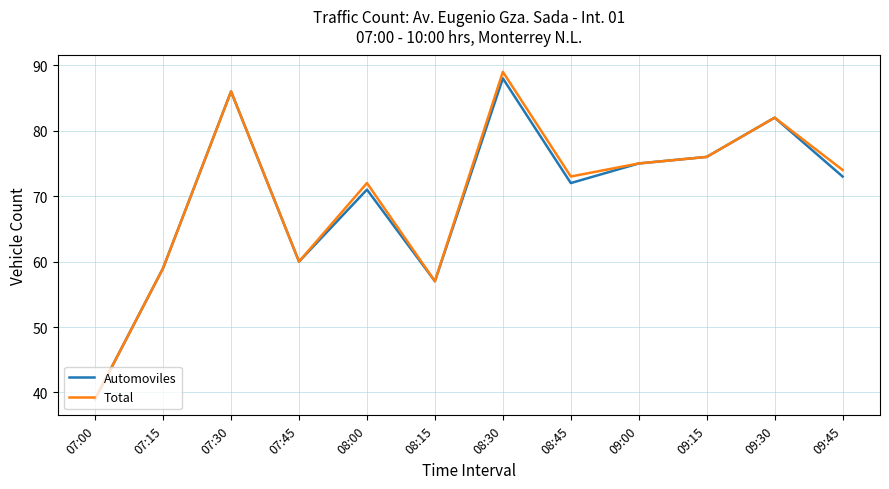

Which series has the largest range (max minus min)?

Total